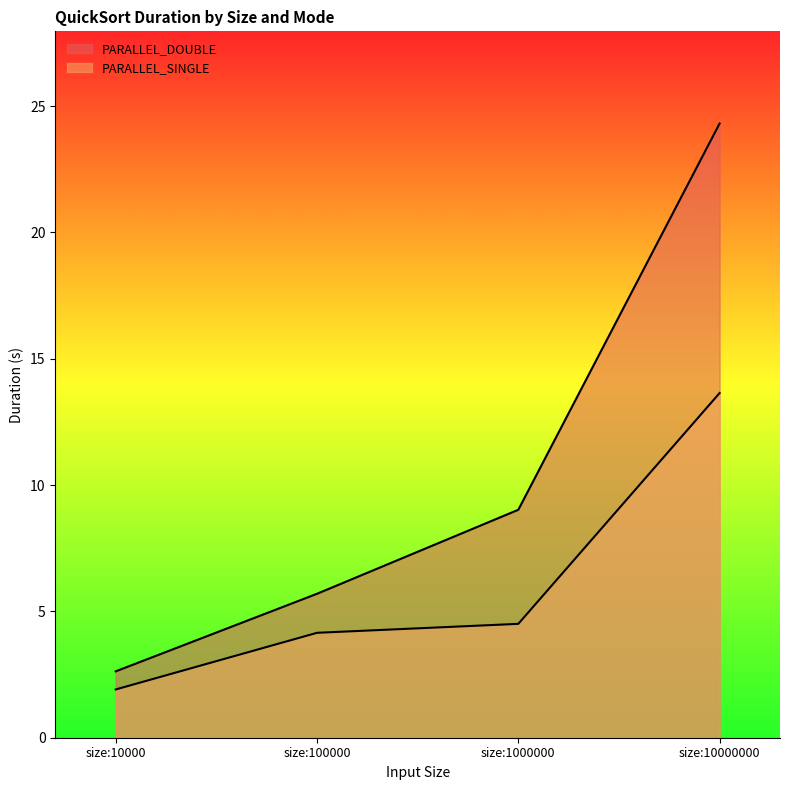

Which series has the largest range (max minus min)?

PARALLEL_DOUBLE